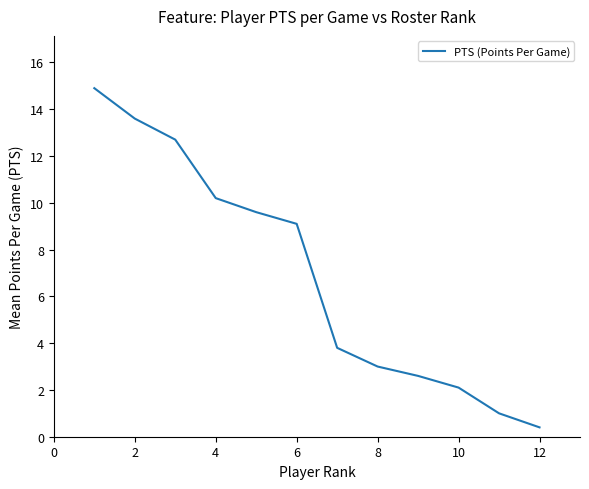

How many lines are shown in the chart?

1